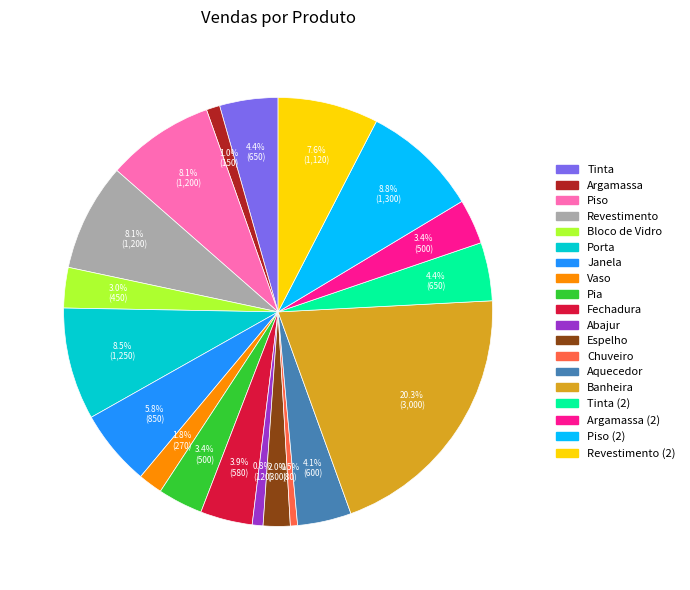

Does any single category account for the majority?

No